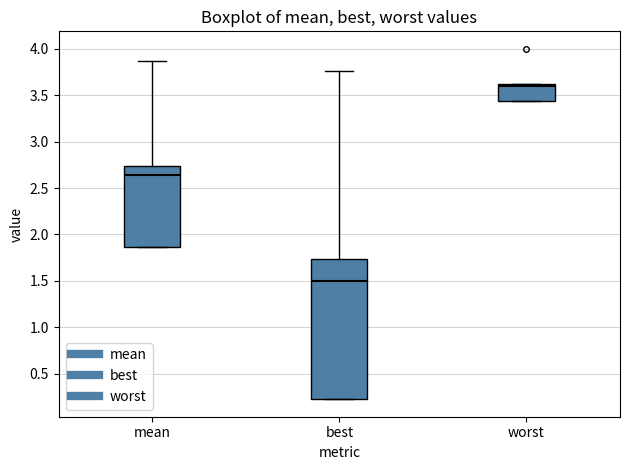

Reading left to right, transcribe this box plot: for each box, give where its median line is, the range the box spans, and where its two whiskers end, as read against the y-axis. The values are not printed on the chart, so give them approximately, as read against the axis.

mean: median 2.65, box 1.85 to 2.75, whiskers 1.85 to 3.85
best: median 1.50, box 0.20 to 1.75, whiskers 0.20 to 3.75
worst: median 3.60 (just below the box's upper edge), box 3.45 to 3.60, whiskers 3.45 to 3.60